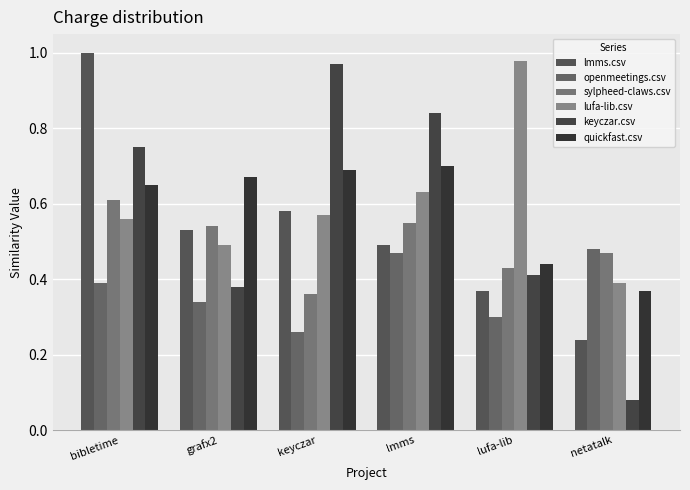

What is the total value across all series at lmms?

3.7